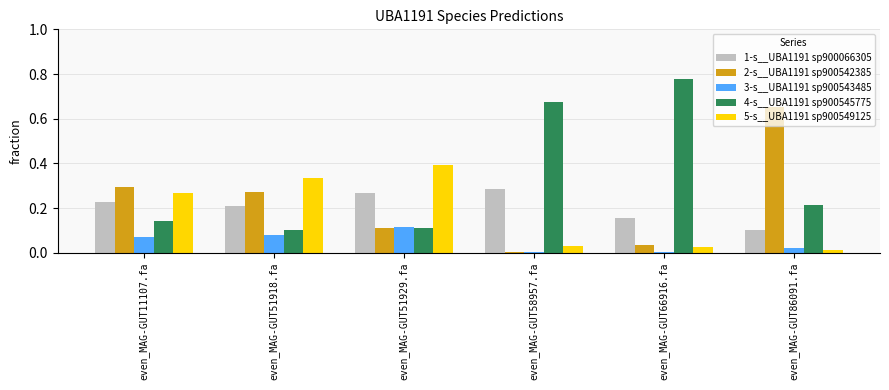

The value of 2-s__UBA1191 sp900542385 at even_MAG-GUT51918.fa is 0.2. True or false?

False